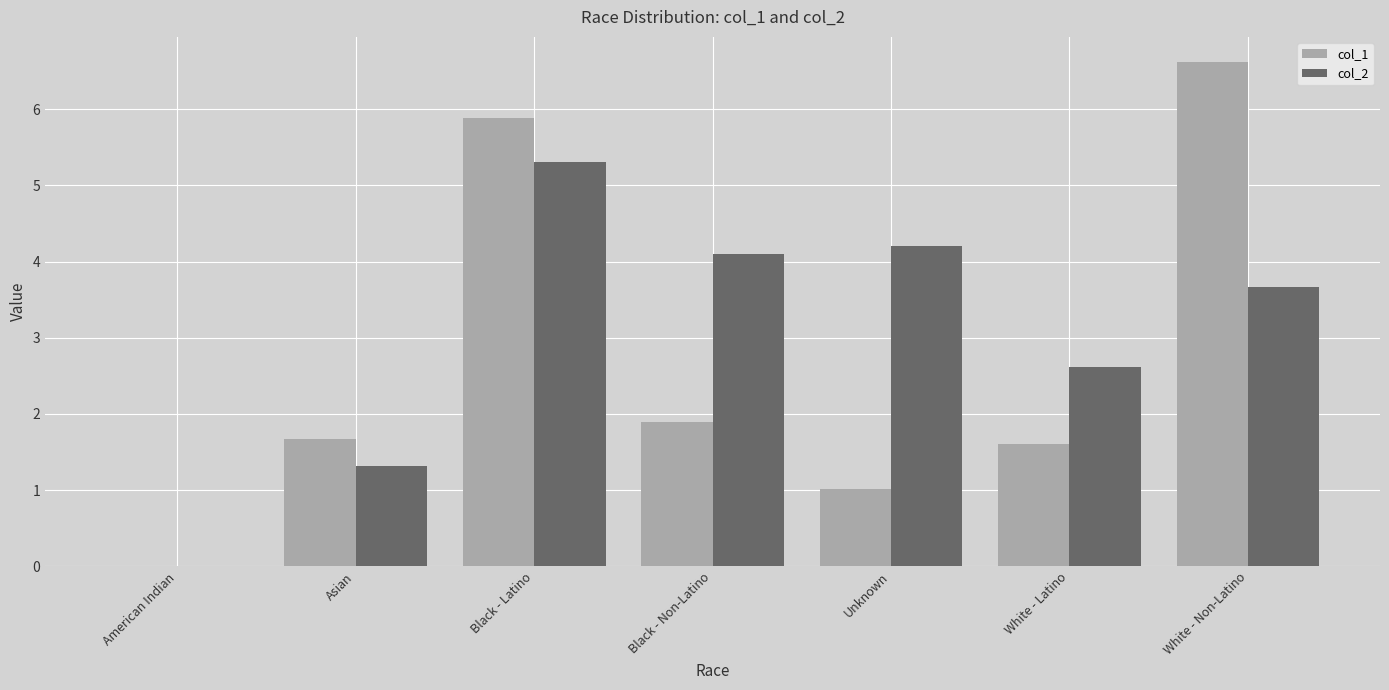

At which category is the sum across all series the highest?

Black - Latino